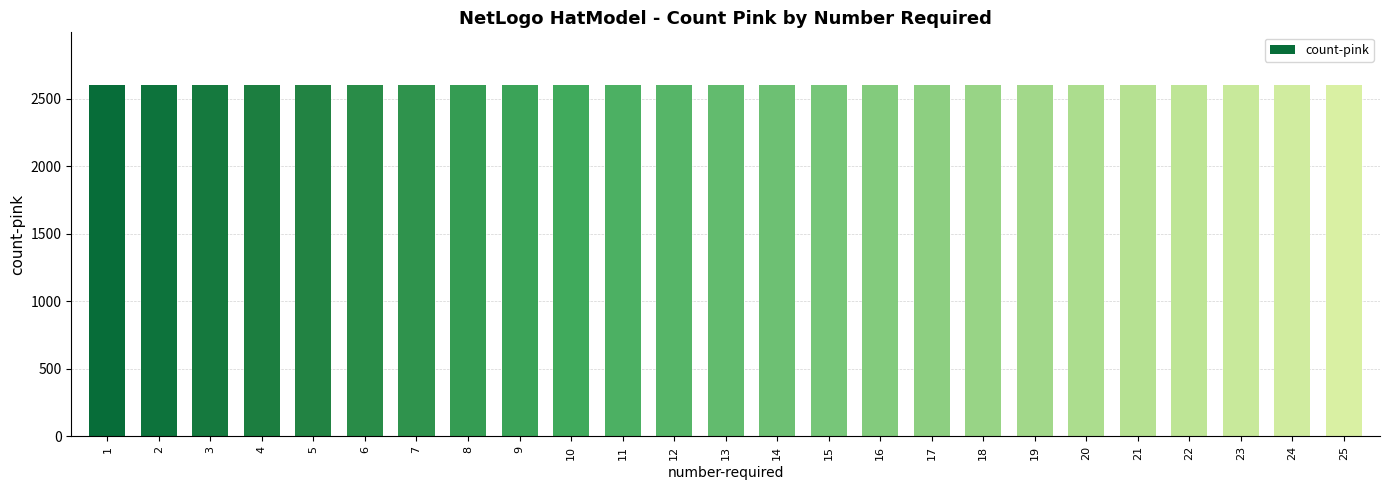

List the labels in order of value, smallest first.

1, 2, 3, 4, 5, 6, 7, 8, 9, 10, 11, 12, 13, 14, 15, 16, 17, 18, 19, 20, 21, 22, 23, 24, 25